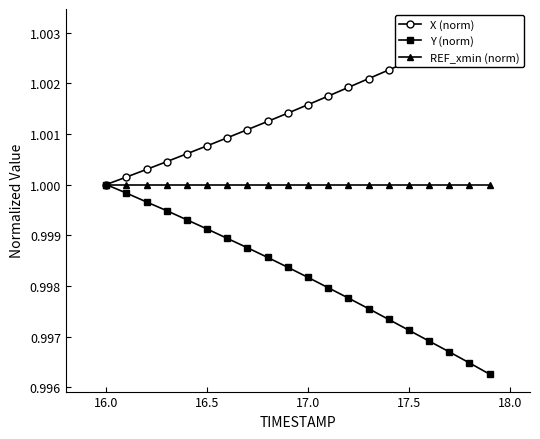

Is it true that REF_xmin (norm) equals 1.6 at 17.0?

False